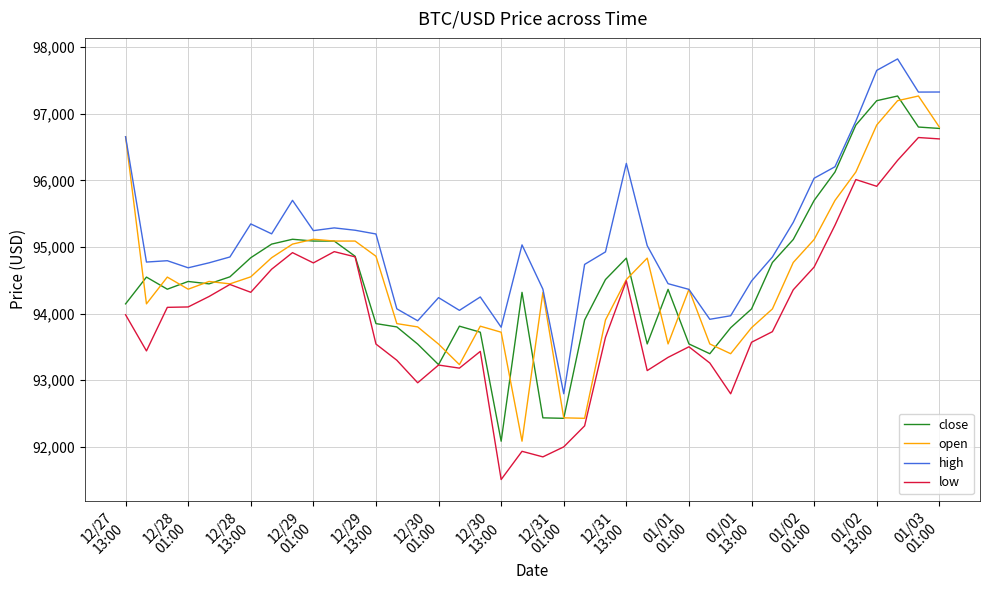

What is the greatest value displayed?

97822.4